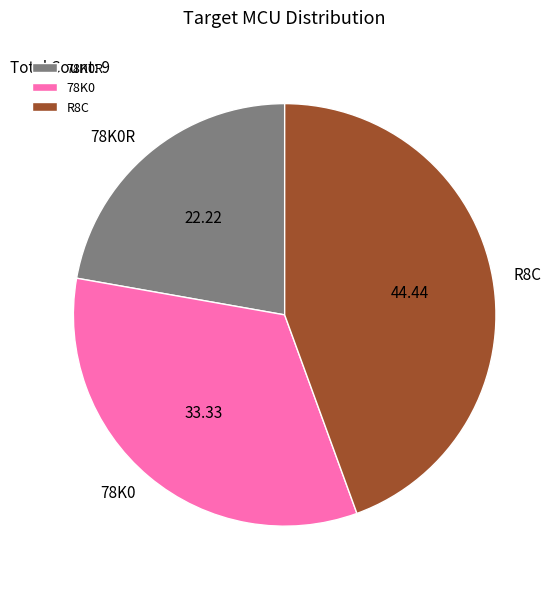

Approximately how many times larger is the value at 78K0R compared to 78K0?

0.7